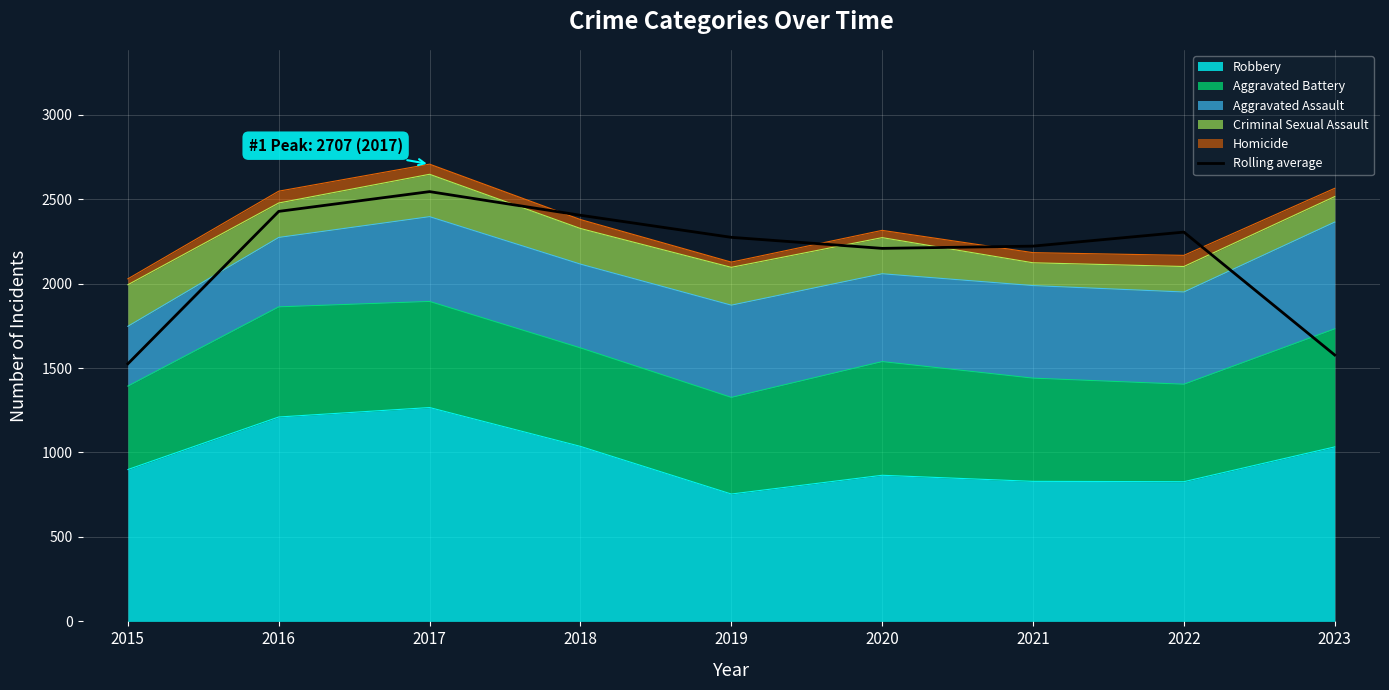

The value at 2019 is 2273.7. True or false?

True